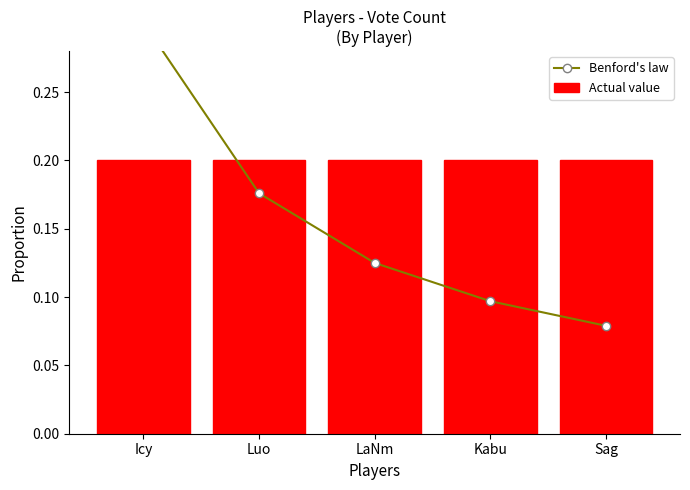

List the labels in order of Benford's law value, smallest first.

Sag, Kabu, LaNm, Luo, Icy